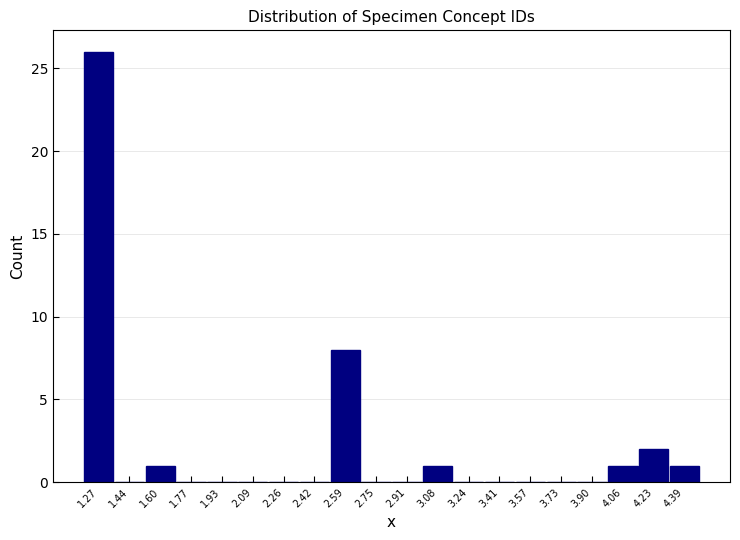

Over which range of the x-axis is the bar tallest?

1.20 to 1.36